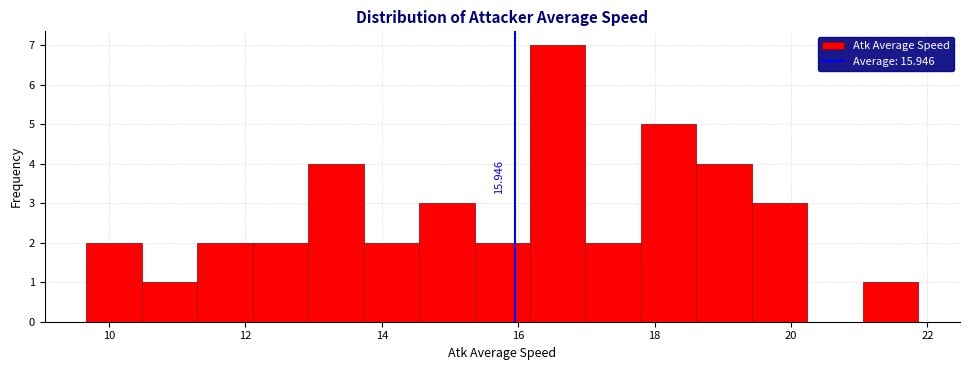

Over which range of the x-axis is the bar tallest?

16.2 to 17.0